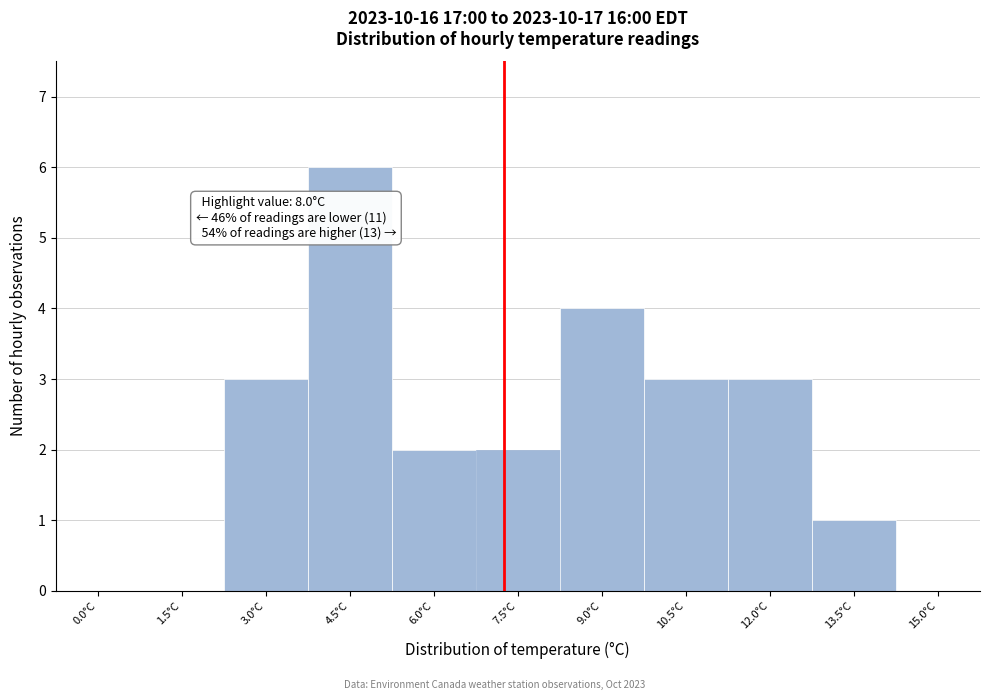

Reading right to left, list all the values displayed in this chart.

15.0°C=0	13.5°C=1	12.0°C=3	10.5°C=3	9.0°C=4	7.5°C=2	6.0°C=2	4.5°C=6	3.0°C=3	1.5°C=0	0.0°C=0